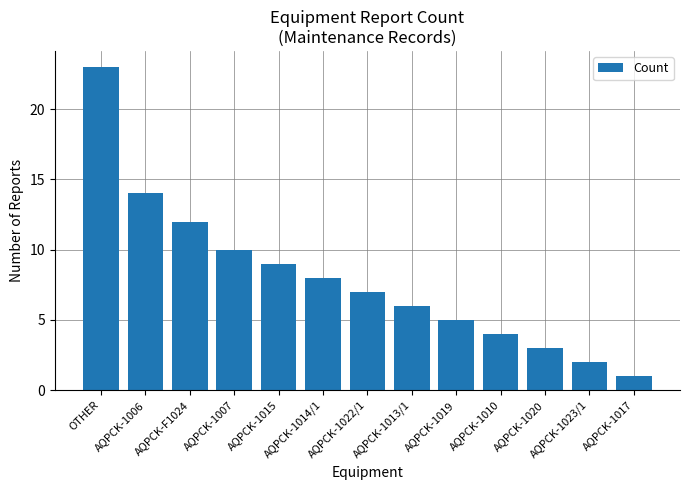

Reading left to right, transcribe all the data shown in this chart.

OTHER=23	AQPCK-1006=14	AQPCK-F1024=12	AQPCK-1007=10	AQPCK-1015=9	AQPCK-1014/1=8	AQPCK-1022/1=7	AQPCK-1013/1=6	AQPCK-1019=5	AQPCK-1010=4	AQPCK-1020=3	AQPCK-1023/1=2	AQPCK-1017=1